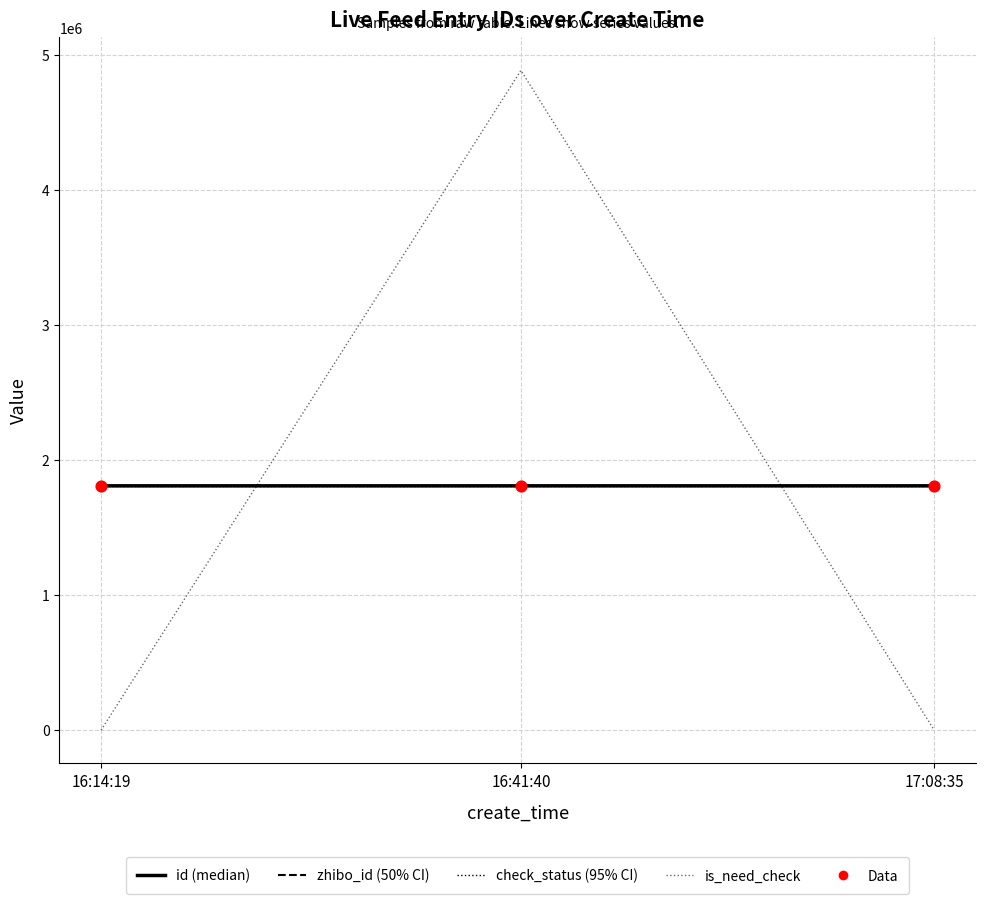

What is the total value across all series at 17:08:35?

5427598.7